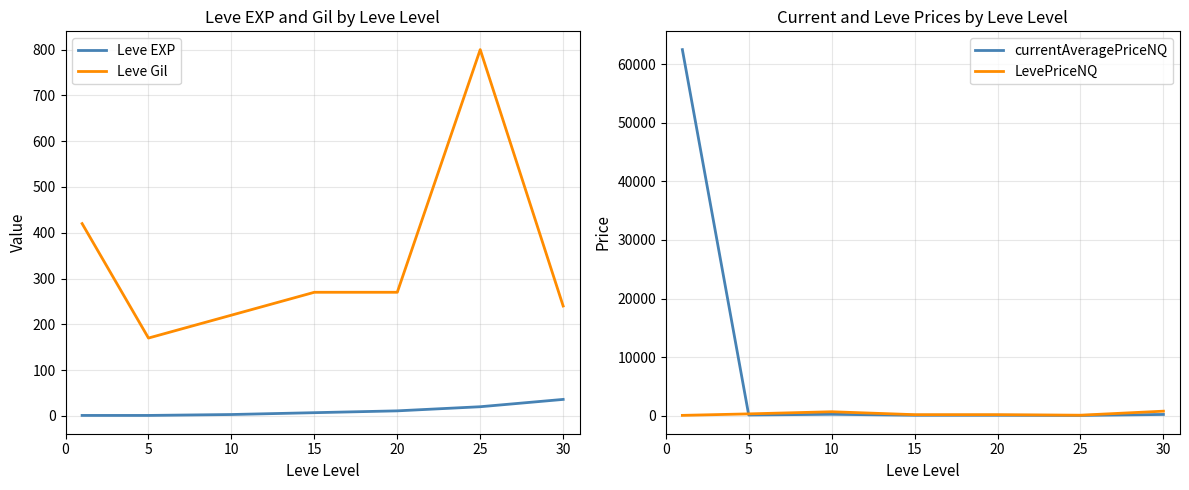

What is the average value of the currentAveragePriceNQ series?

9021